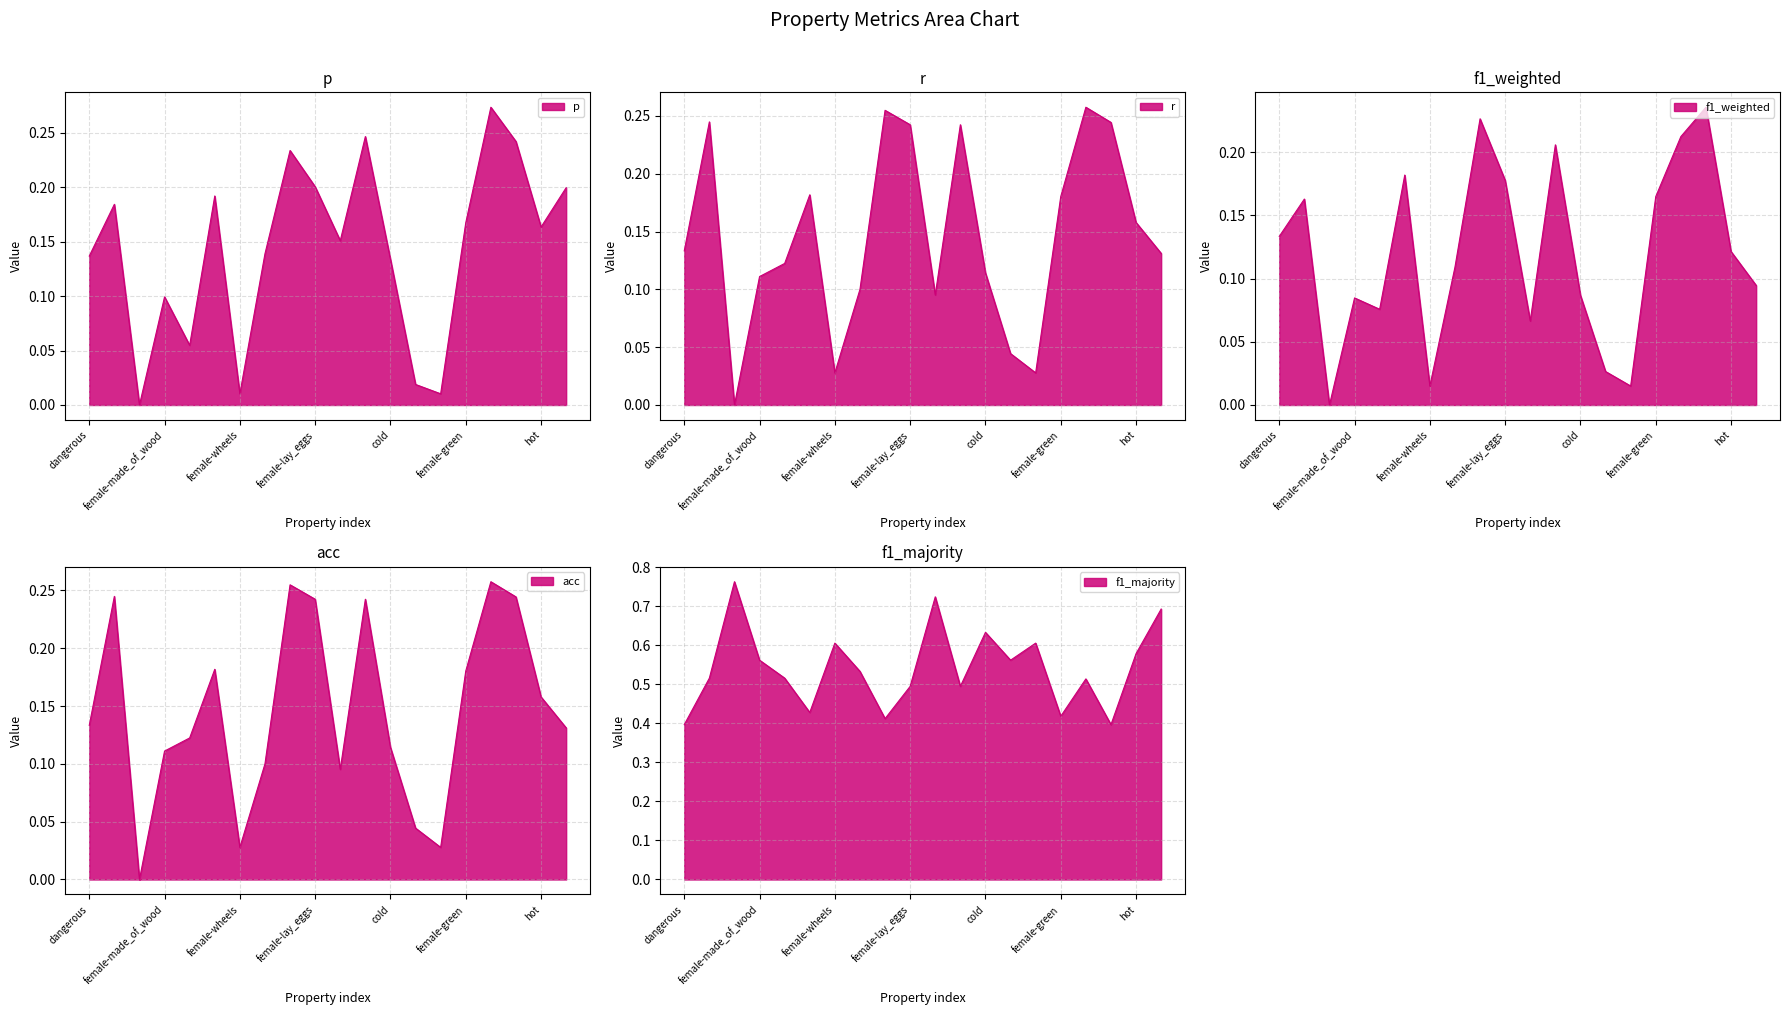

At which category does the chart reach its peak across all series?

female-round